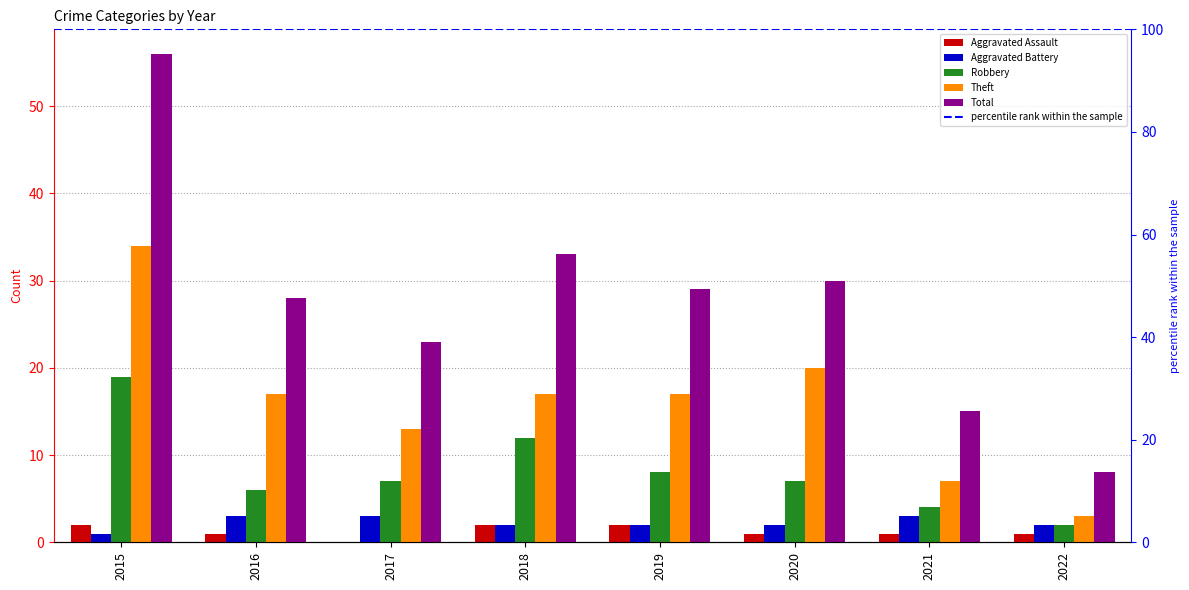

Are the bars grouped side by side (vs. stacked)?

Yes